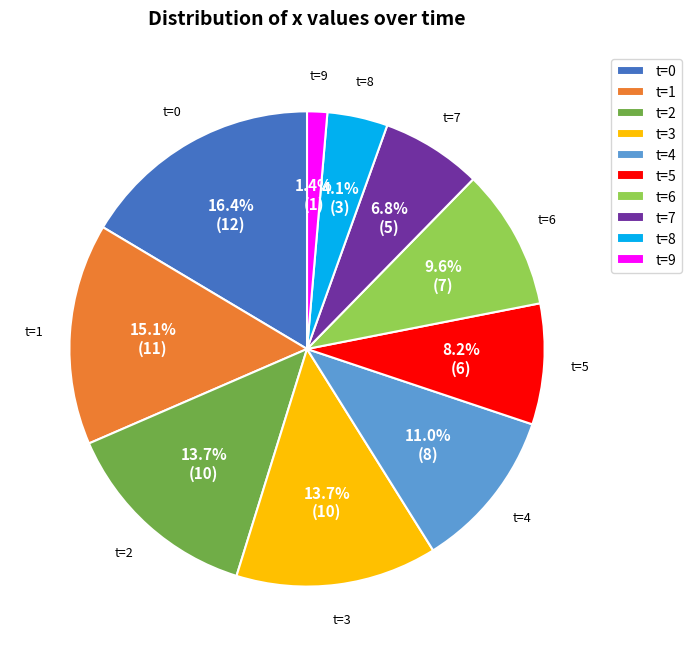

Is t=9 the majority of the pie?

No